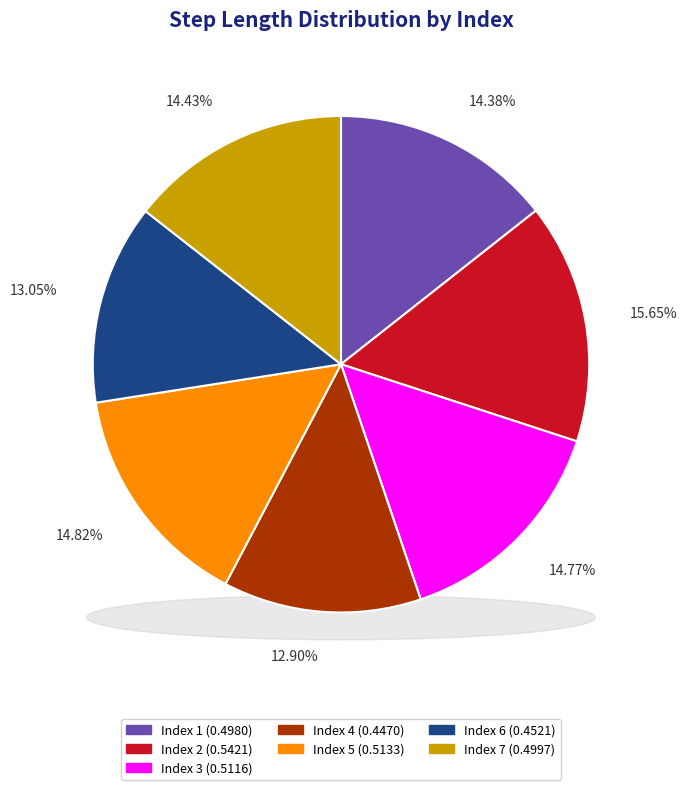

What is the largest slice in the pie chart?

2